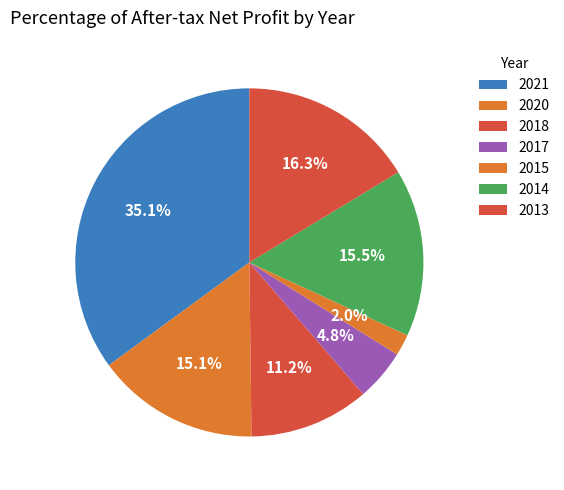

Is there any slice that represents more than half of the pie?

No